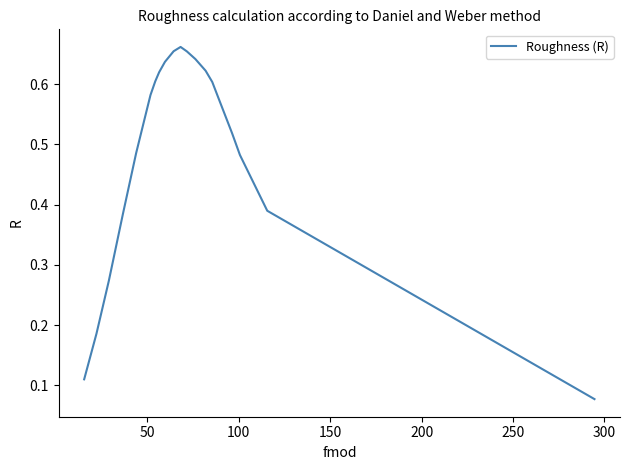

What is the average value?

0.5